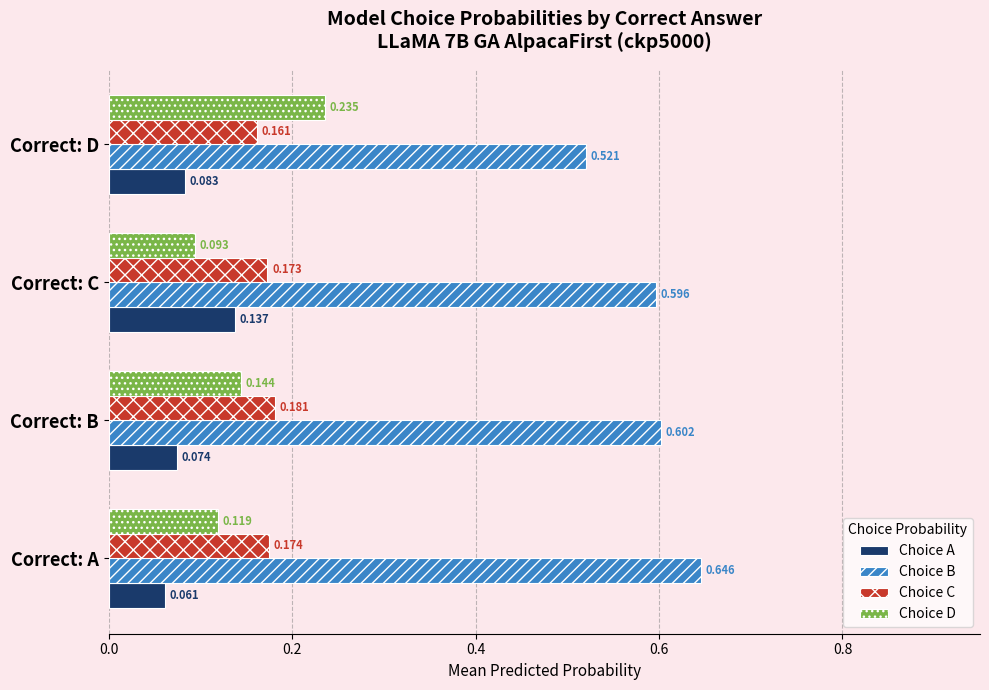

At Correct: C, list the series in order from smallest to largest.

Choice D, Choice A, Choice C, Choice B